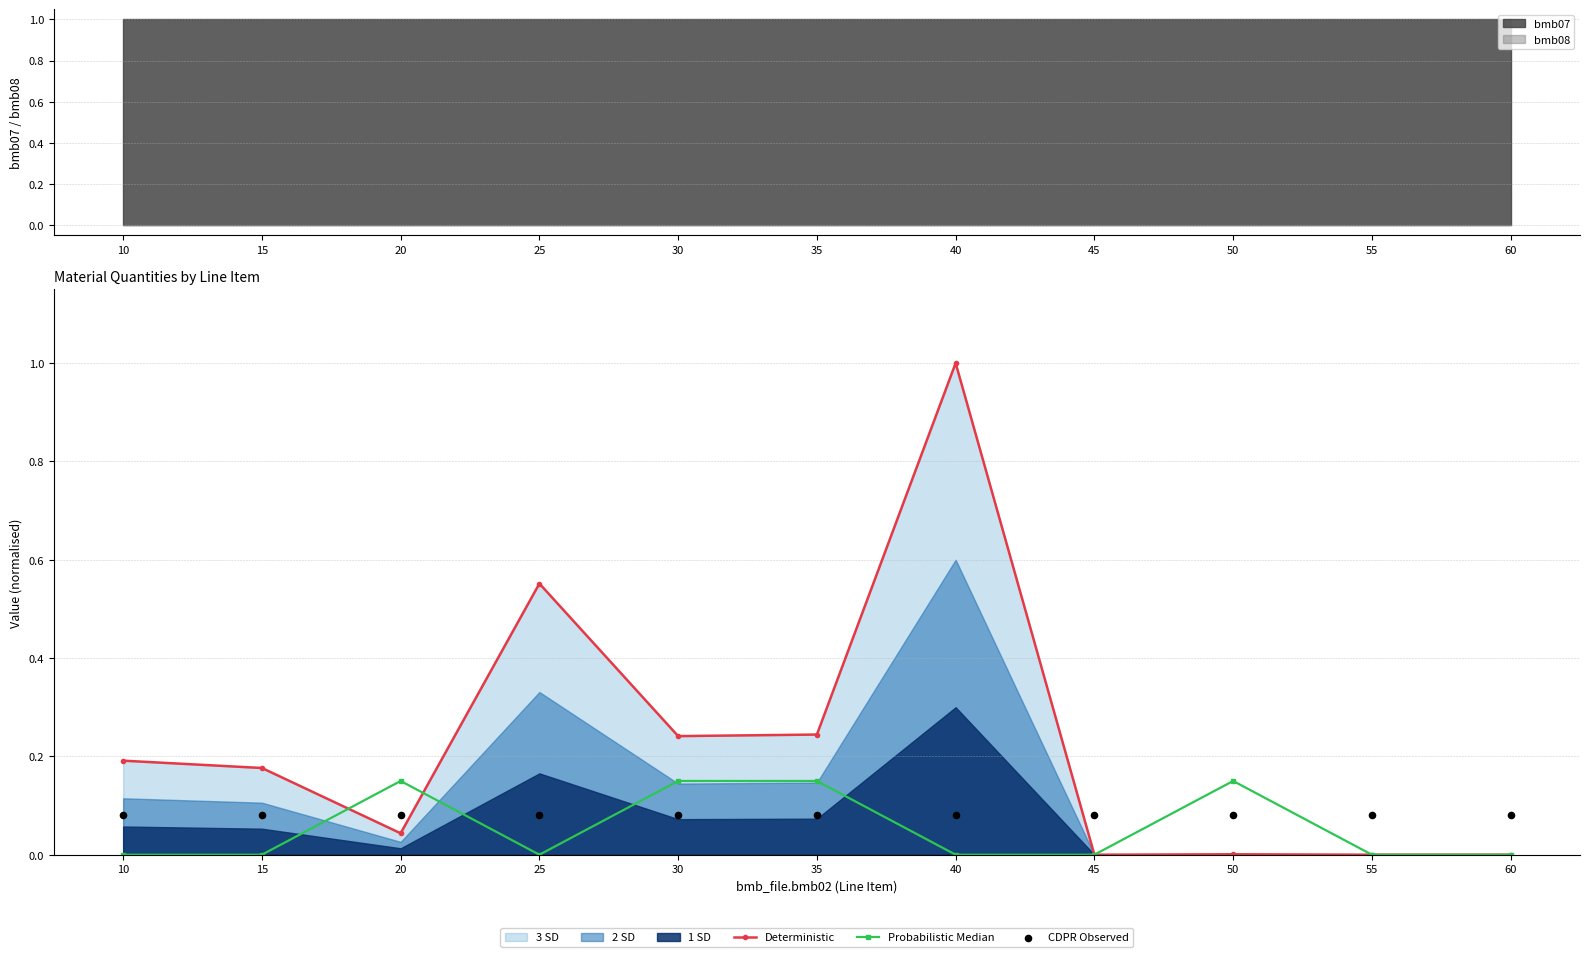

Is the value of Deterministic at 35 greater than the value of CDPR Observed at 10?

Yes